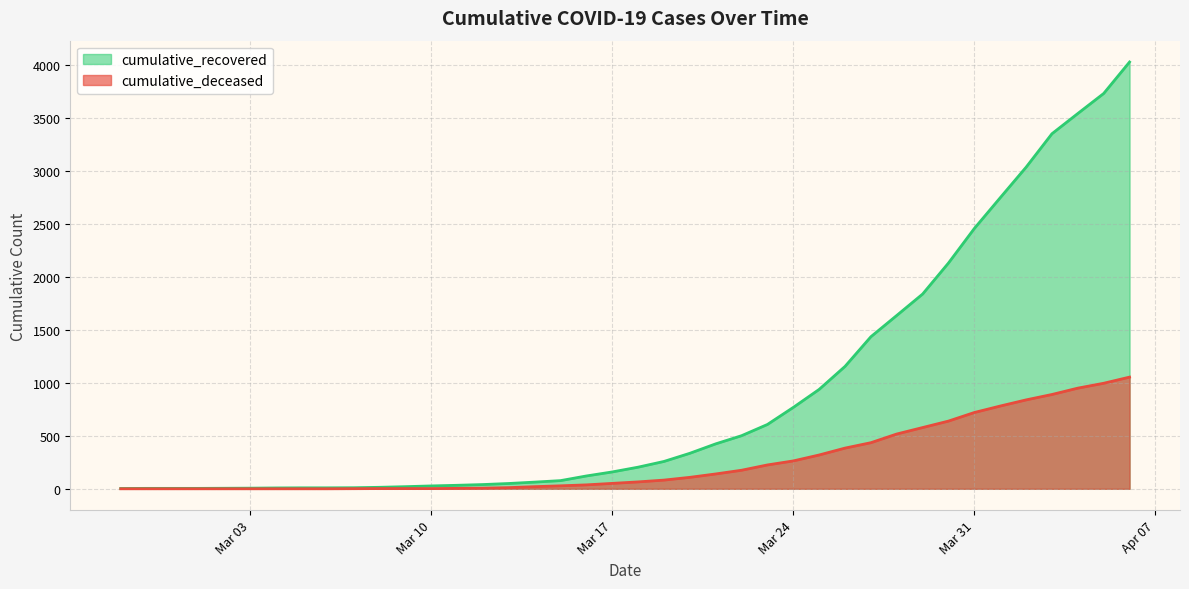

What is the minimum value for cumulative_recovered?

3